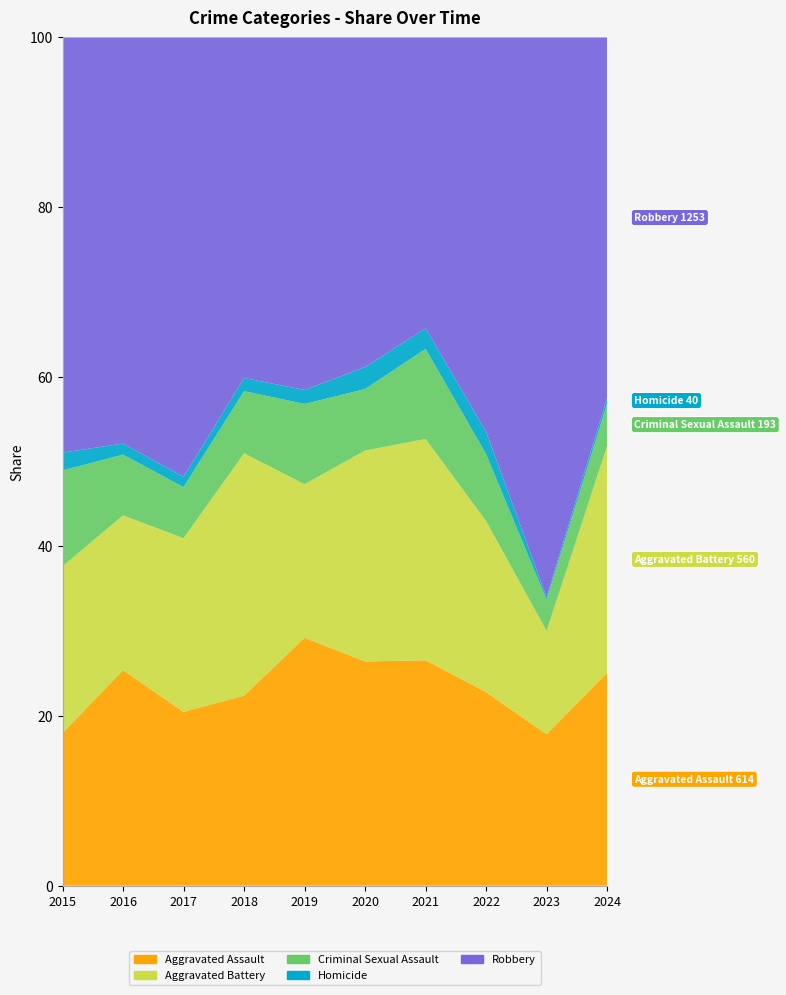

Reading right to left, list all the values displayed in this chart.

Aggravated Assault: 2024=75	2023=63	2022=52	2021=55	2020=51	2019=71	2018=58	2017=68	2016=78	2015=43
Aggravated Battery: 2024=80	2023=43	2022=46	2021=54	2020=48	2019=44	2018=74	2017=68	2016=56	2015=47
Criminal Sexual Assault: 2024=15	2023=13	2022=18	2021=22	2020=14	2019=23	2018=19	2017=20	2016=22	2015=27
Homicide: 2024=2	2023=1	2022=6	2021=5	2020=5	2019=4	2018=4	2017=4	2016=4	2015=5
Robbery: 2024=127	2023=233	2022=106	2021=71	2020=75	2019=101	2018=104	2017=172	2016=147	2015=117